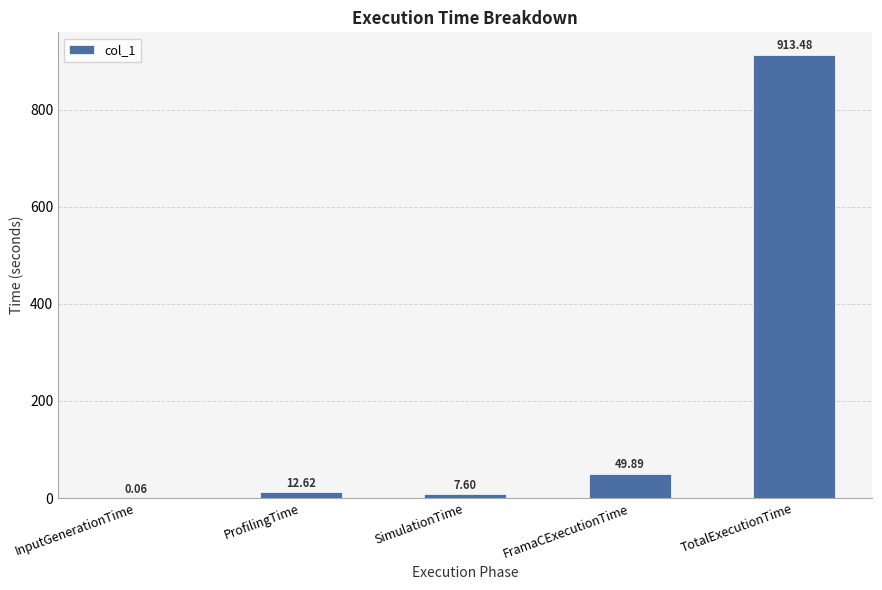

What is the sum of all values?

983.6